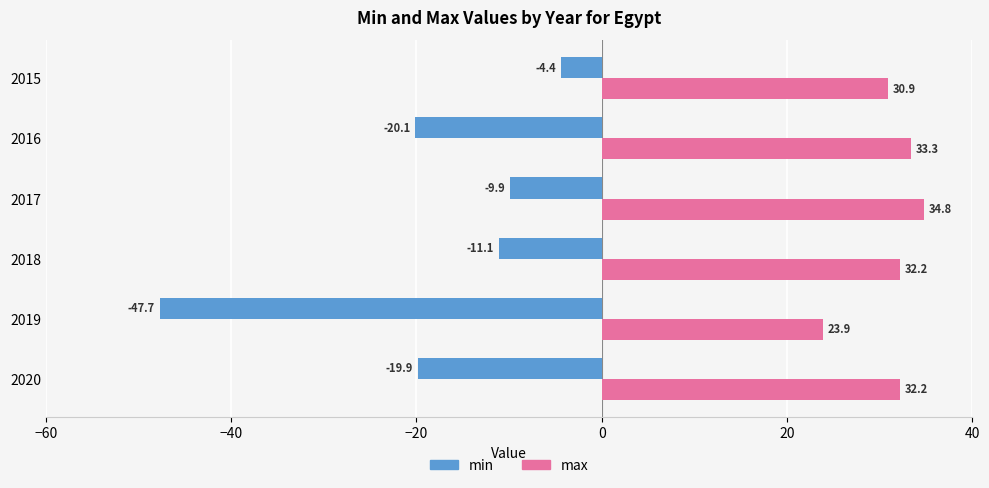

How many data points in max are above 32?

4